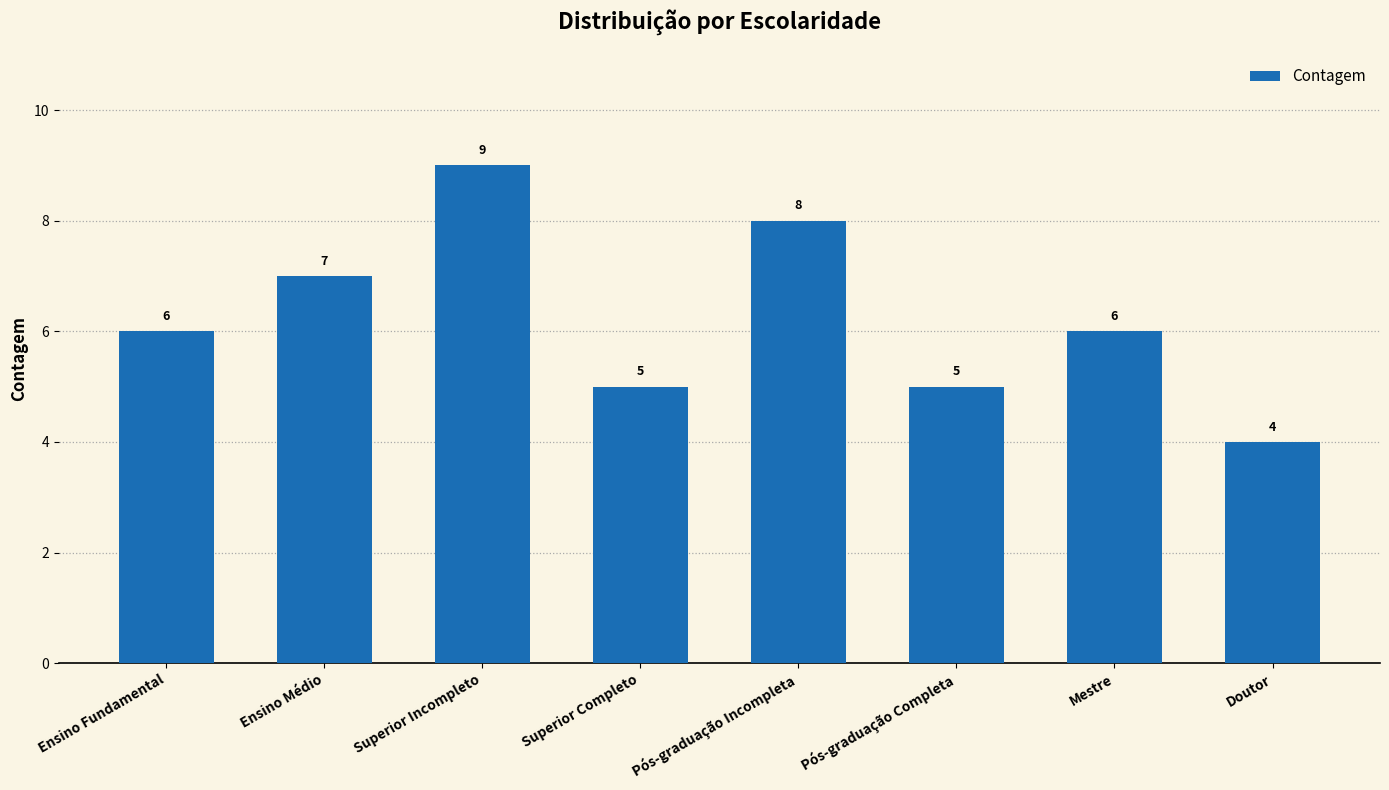

Reading left to right, transcribe all the data shown in this chart.

Ensino Fundamental=6	Ensino Médio=7	Superior Incompleto=9	Superior Completo=5	Pós-graduação Incompleta=8	Pós-graduação Completa=5	Mestre=6	Doutor=4